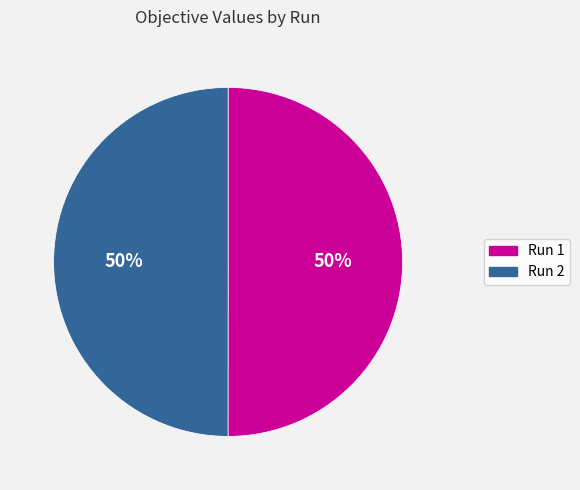

To the nearest percent, what percentage of the pie is Run 2?

50%